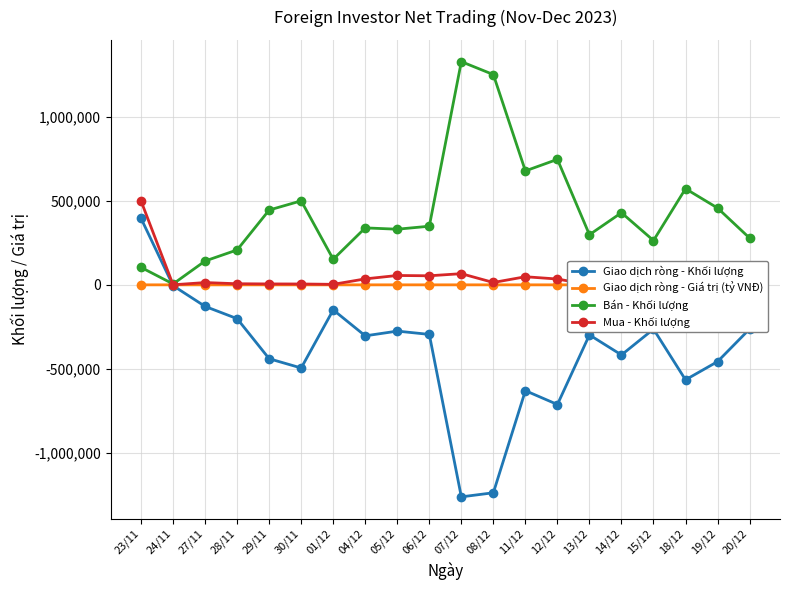

How many data points in Giao dịch ròng - Khối lượng are above -298500?

9